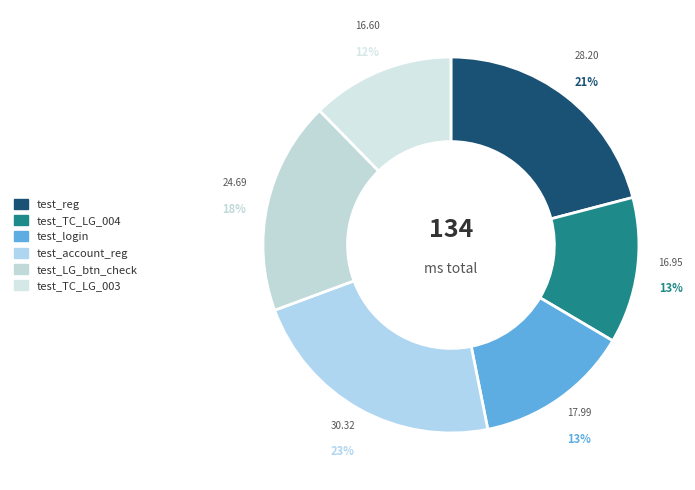

To the nearest percent, what portion does test_LG_btn_check represent?

18%